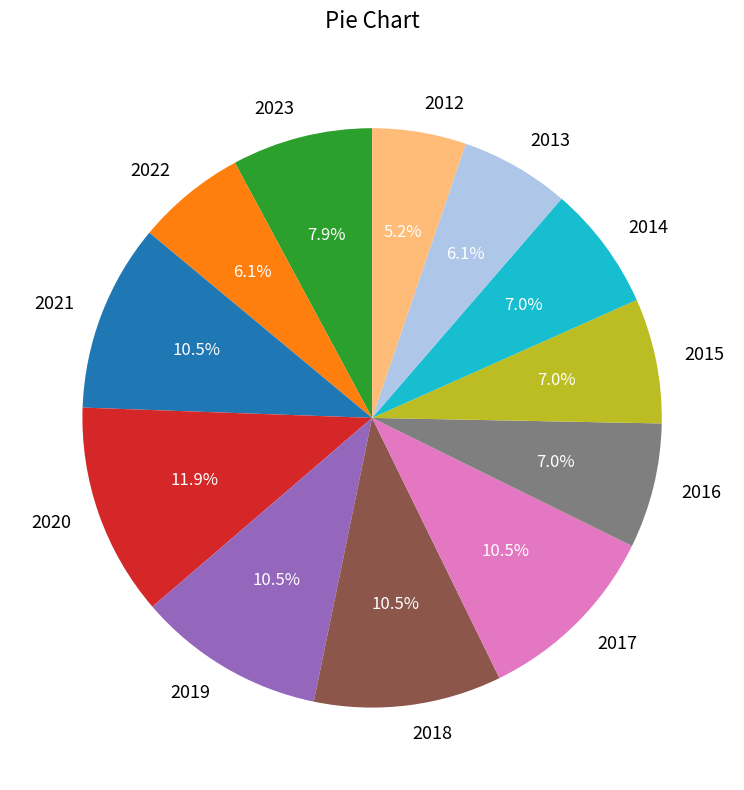

Which slice is the largest?

2020